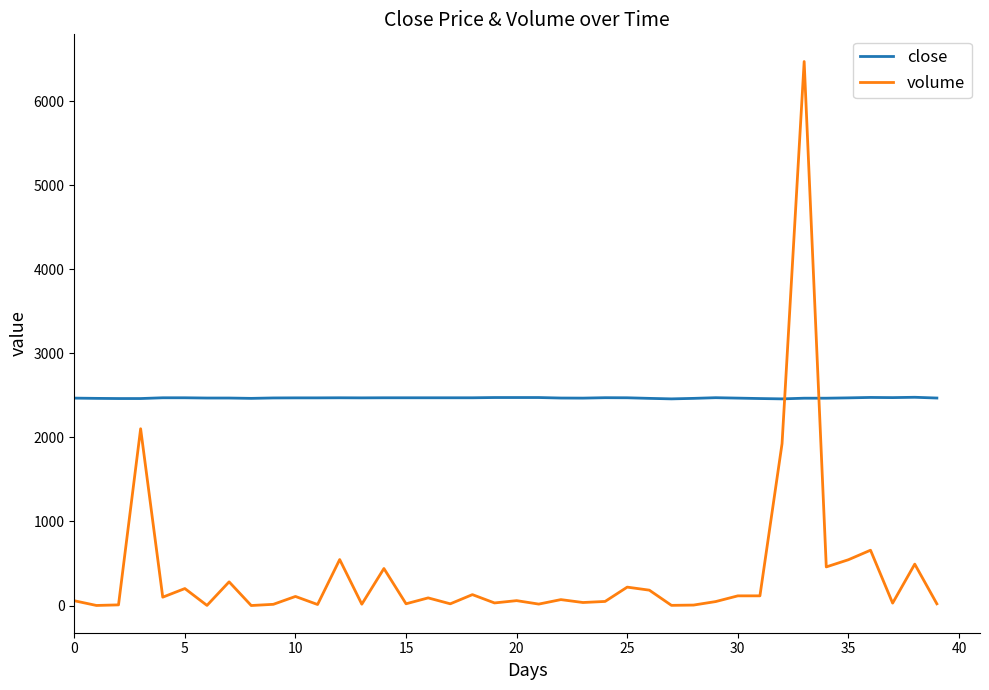

Rank the series by their average value, from lowest to highest.

volume, close